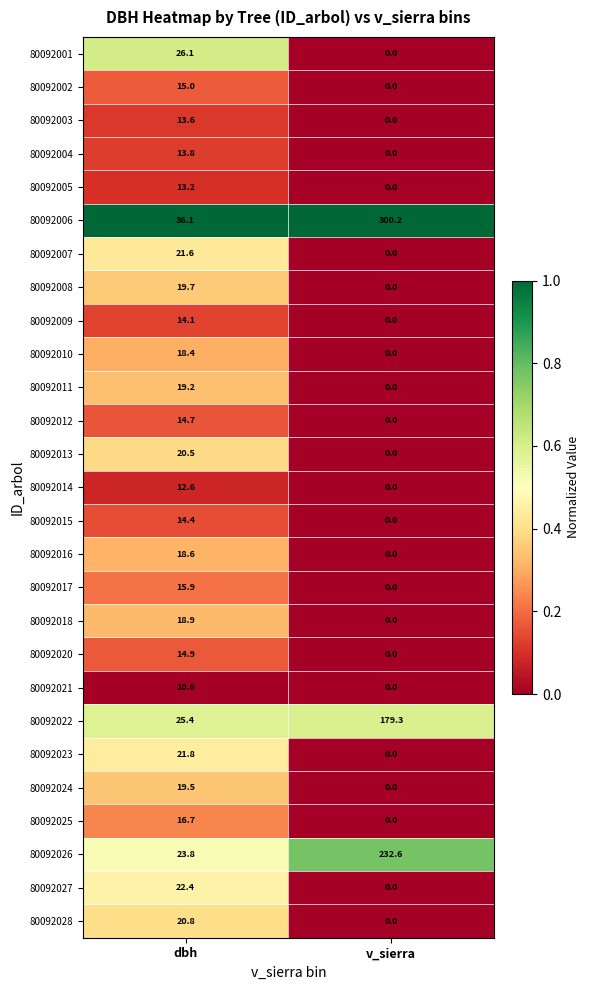

At which label is 80092017 closest to 7?

v_sierra